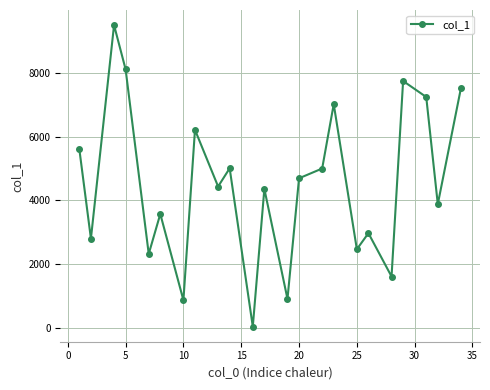

Does the chart have visible grid lines?

Yes